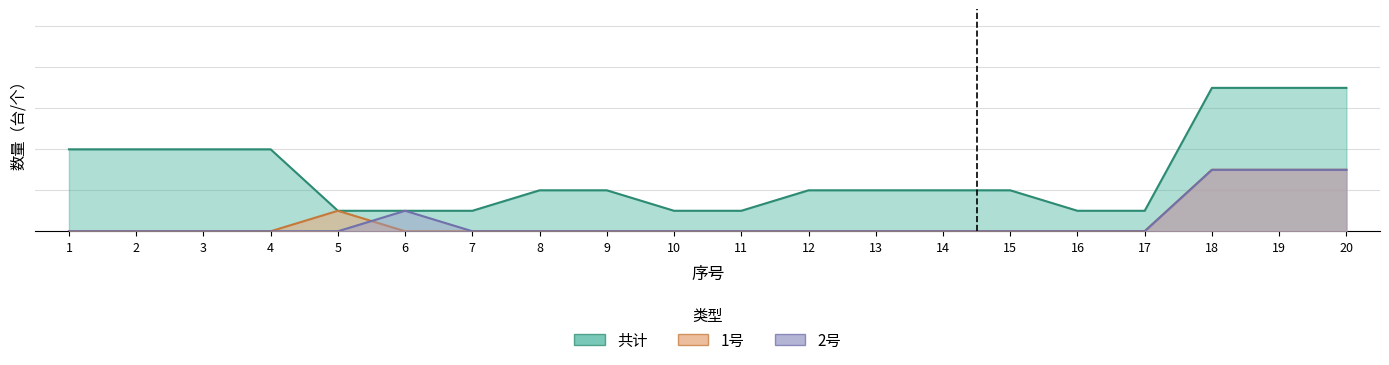

What is the total value across all series at 1?

2000